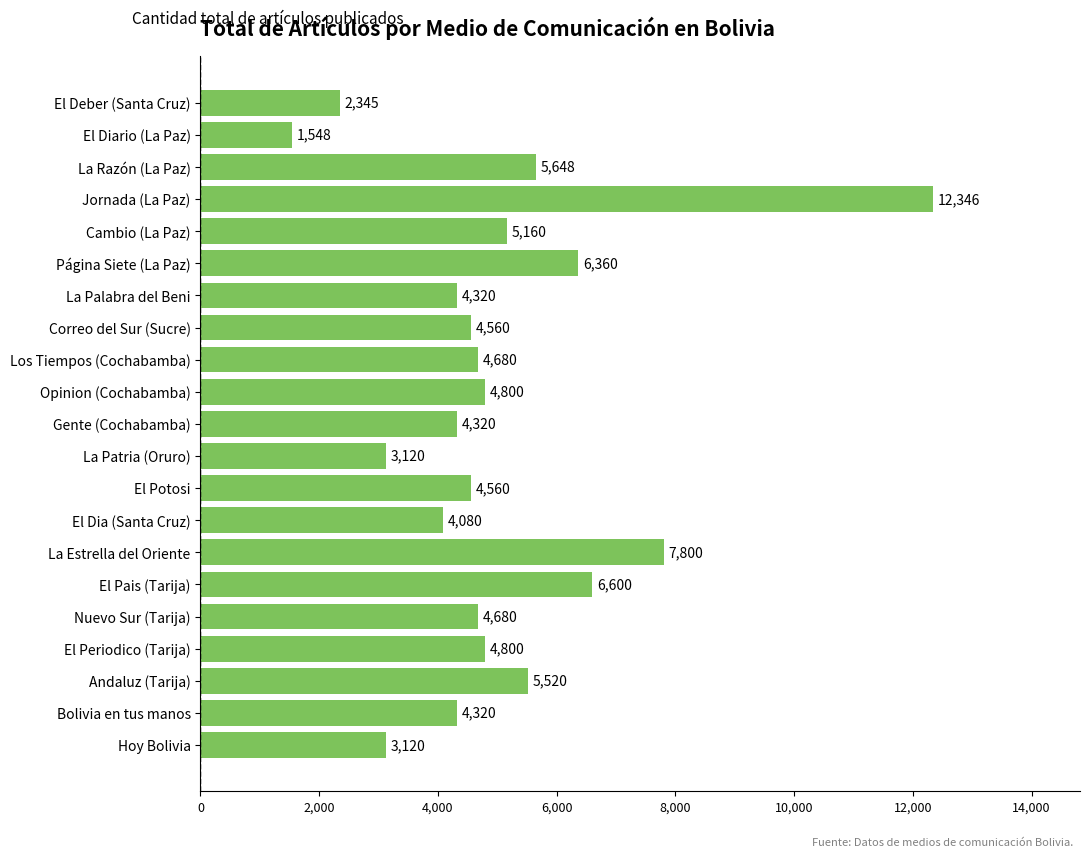

What is the ratio of the value at Cambio (La Paz) to the value at El Deber (Santa Cruz)?

2.2